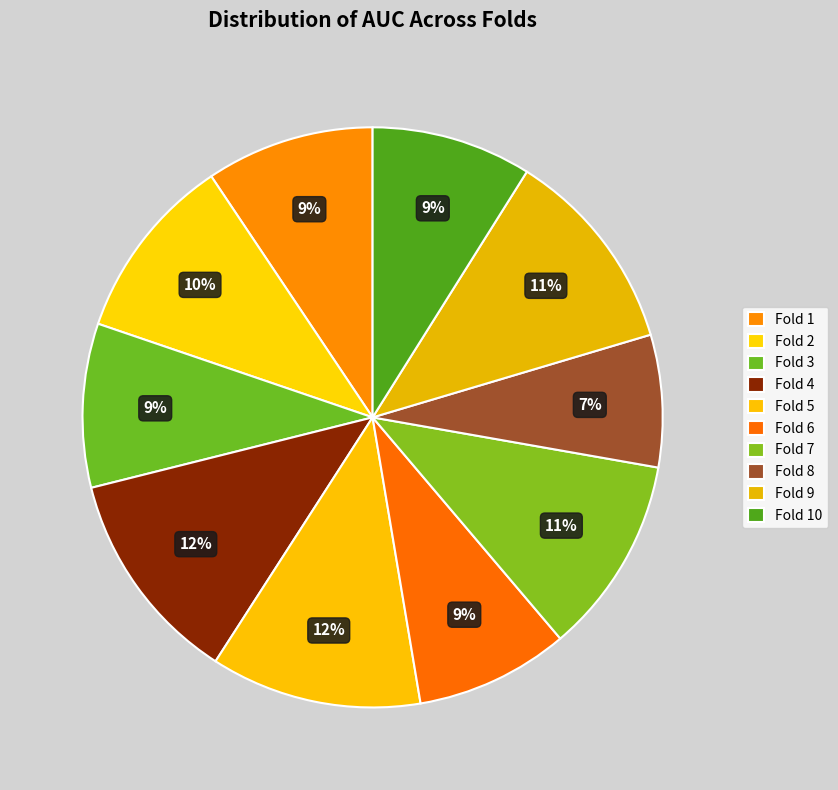

How many slices are in this pie chart?

10